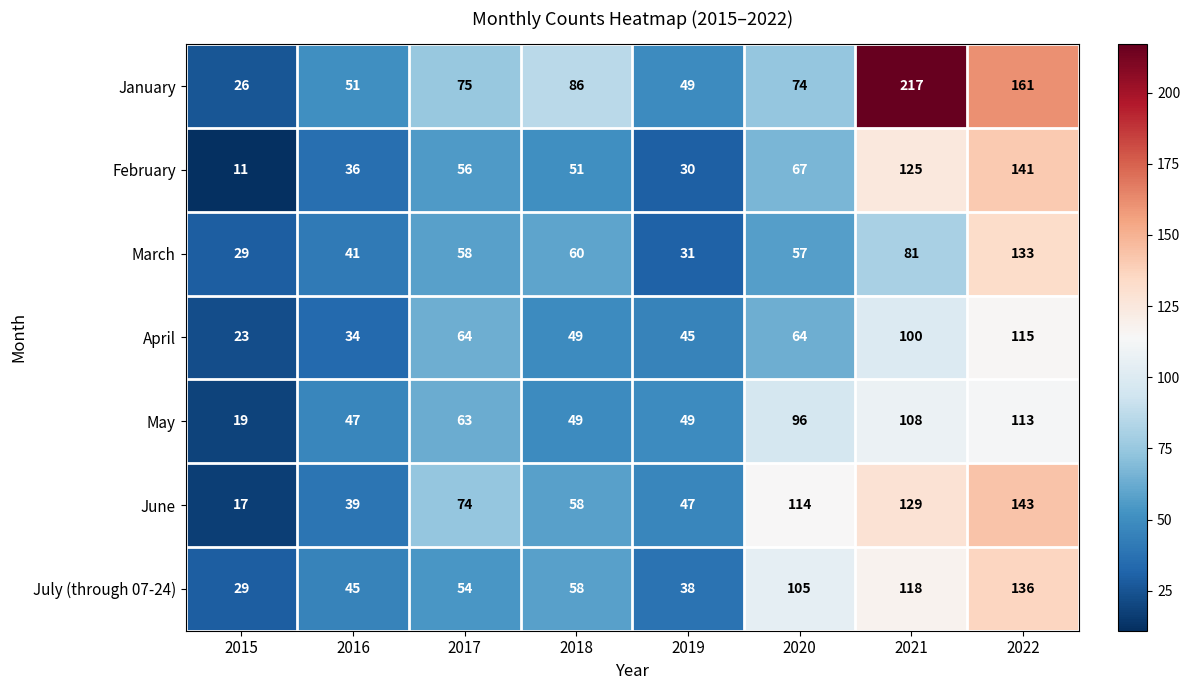

What is the sum of all May values?

544